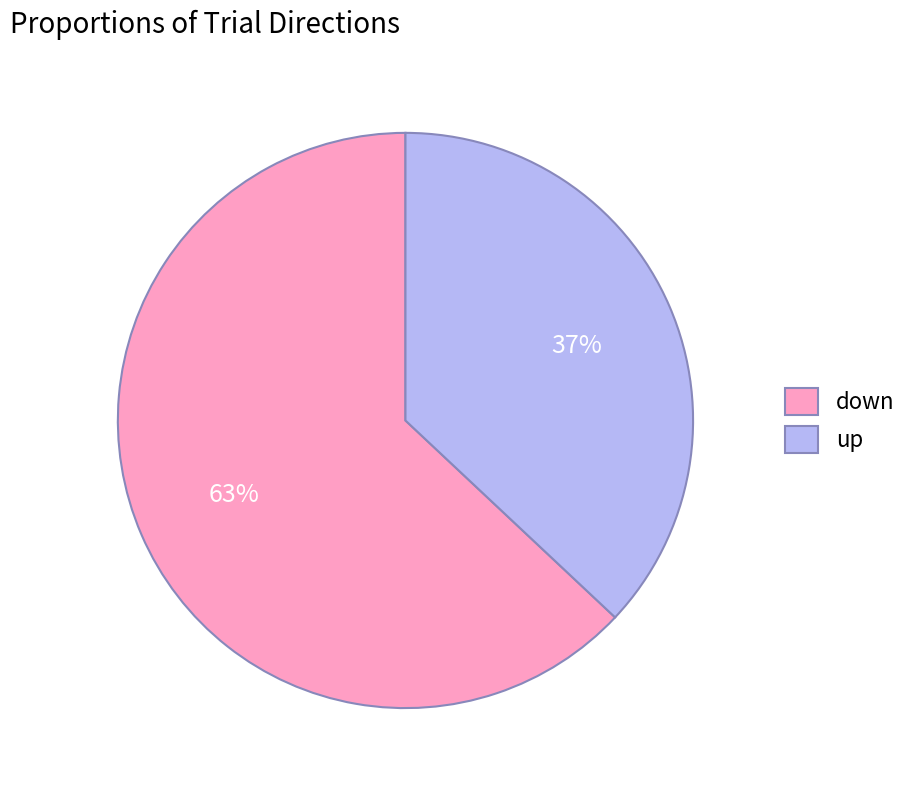

Which slice is the largest?

down